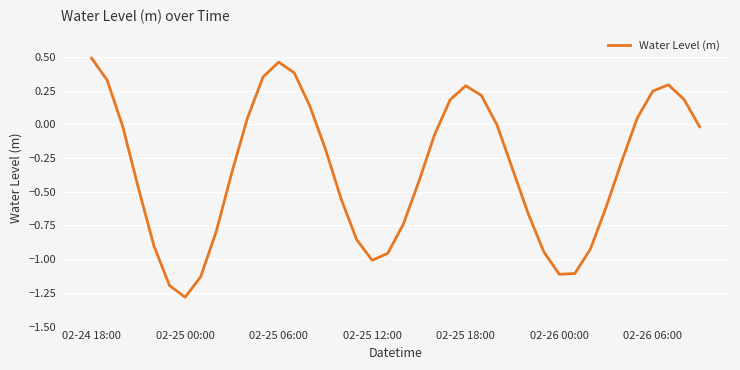

What is the minimum value shown in the chart?

-1.3